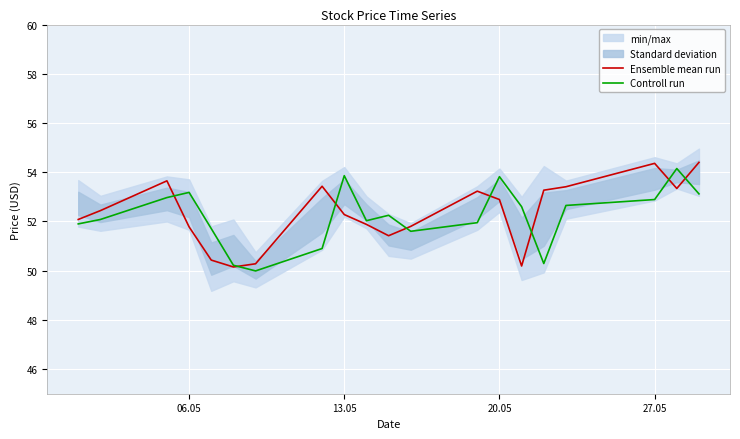

Read the Controll run value at 13.05.

53.9